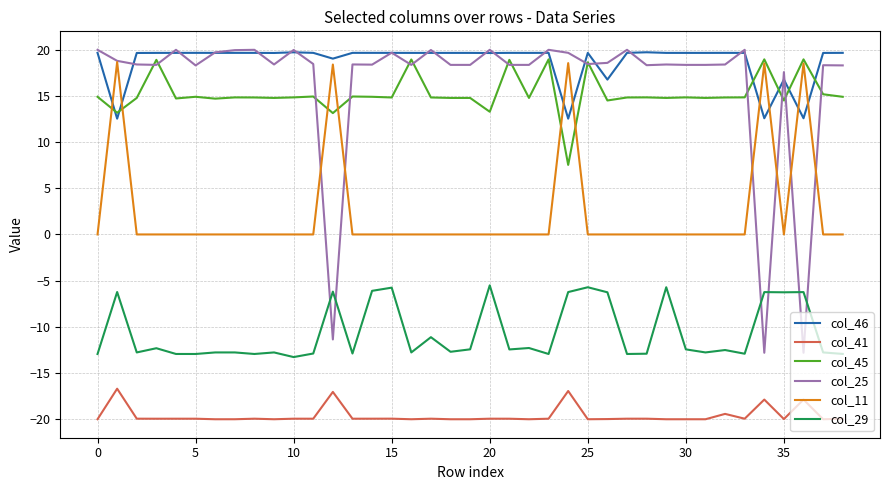

True or false: col_41 and col_25 intersect in this chart.

False